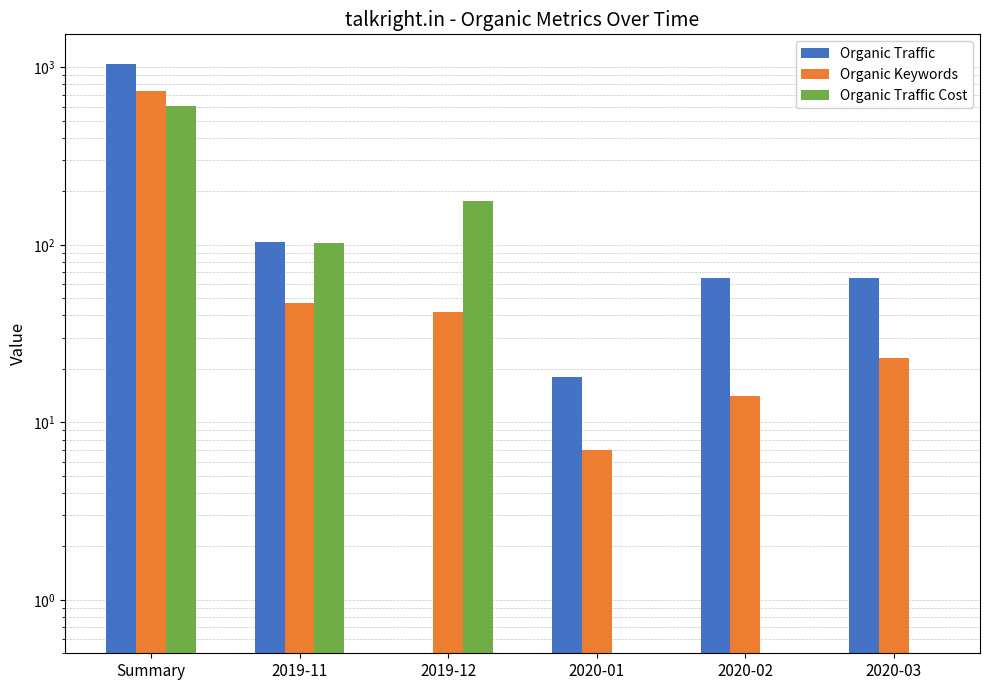

Reading left to right, extract all data points from this chart.

Organic Traffic: Summary=1046.0	2019-11=104.0	2019-12=0.5	2020-01=18.0	2020-02=65.0	2020-03=65.0
Organic Keywords: Summary=736.0	2019-11=47.0	2019-12=42.0	2020-01=7.0	2020-02=14.0	2020-03=23.0
Organic Traffic Cost: Summary=609.0	2019-11=102.0	2019-12=176.0	2020-01=0.5	2020-02=0.5	2020-03=0.5